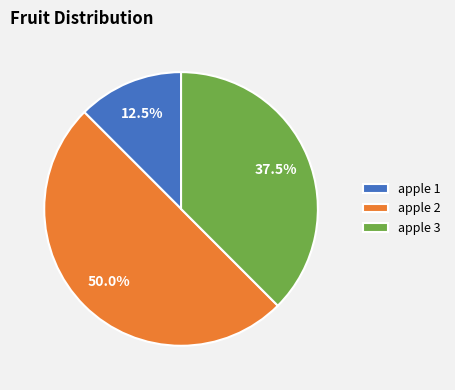

Does apple 3 represent more than half of the total?

No